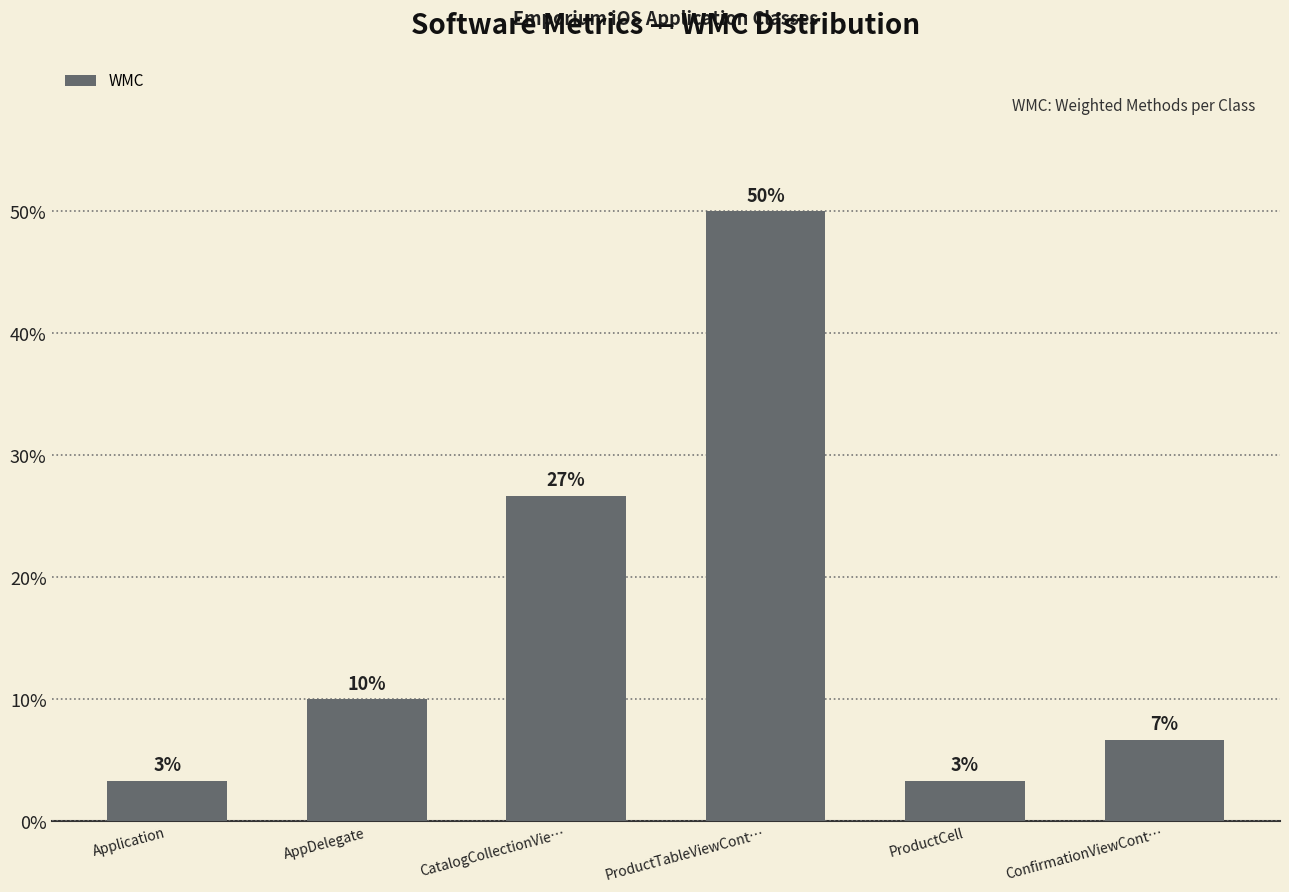

List the labels in order of value, largest first.

ProductTableViewCont…, CatalogCollectionVie…, AppDelegate, ConfirmationViewCont…, Application, ProductCell